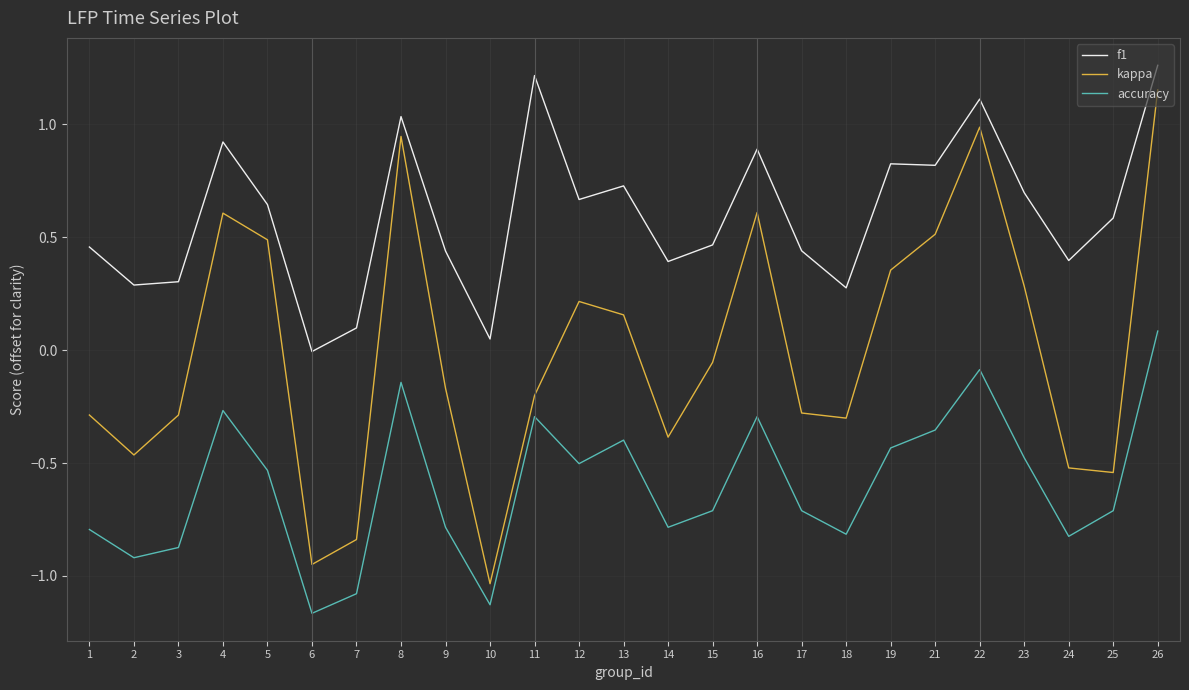

Which series has the largest range (max minus min)?

kappa